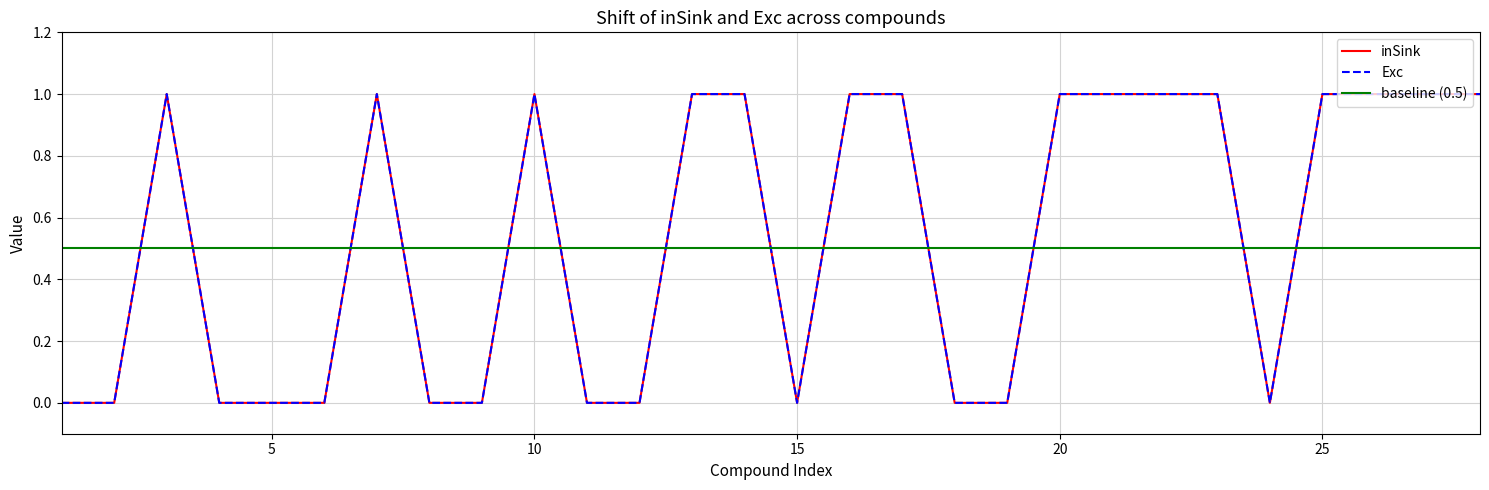

Does the chart have visible grid lines?

Yes